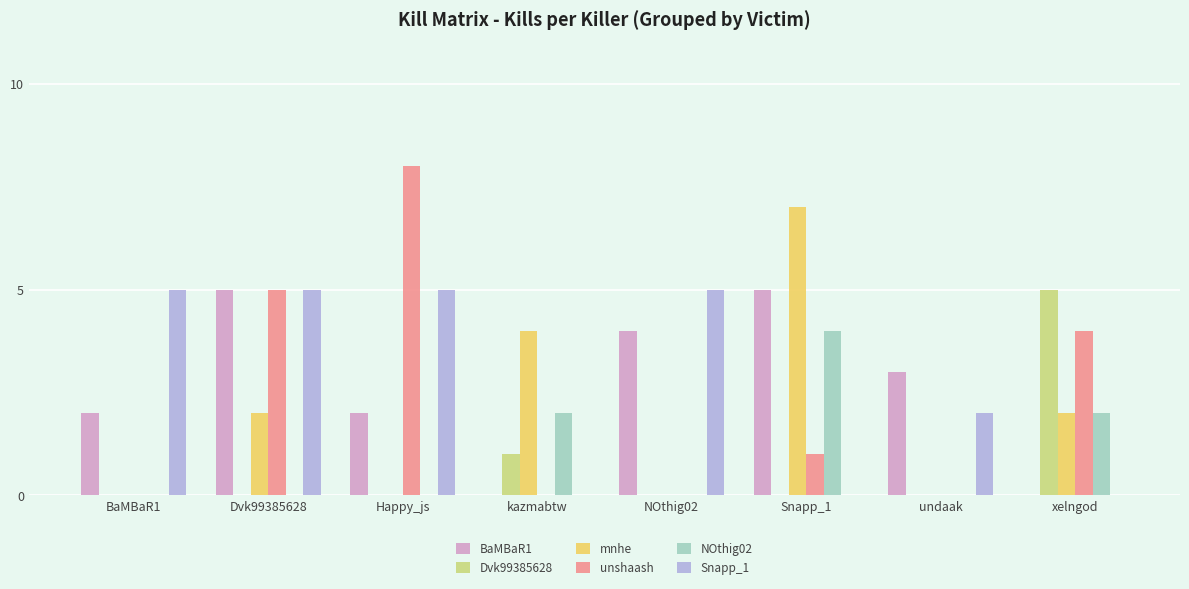

The value of unshaash at Happy_js is 8. True or false?

True